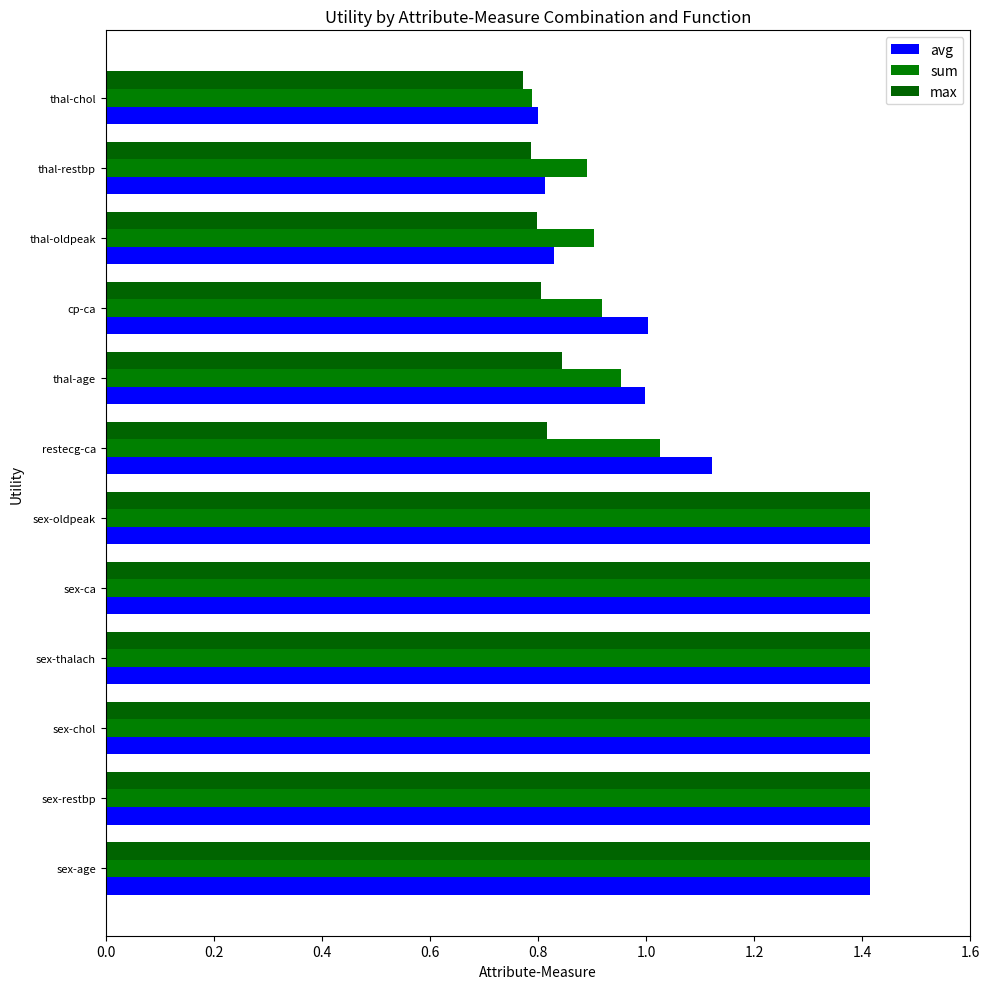

What are all the series names shown in the legend?

avg, sum, max